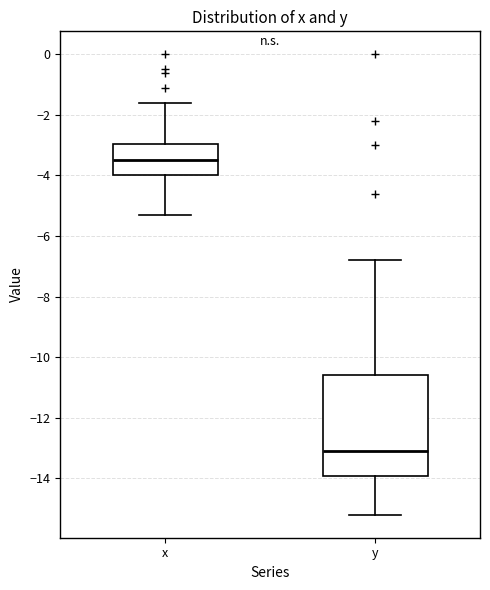

Reading left to right, transcribe this box plot: for each box, give where its median line is, the range the box spans, and where its two whiskers end, as read against the y-axis. The values are not printed on the chart, so give them approximately, as read against the axis.

x: median -3.4, box -4.0 to -3.0, whiskers -5.2 to -1.6
y: median -13.0, box -14.0 to -10.6, whiskers -15.2 to -6.8